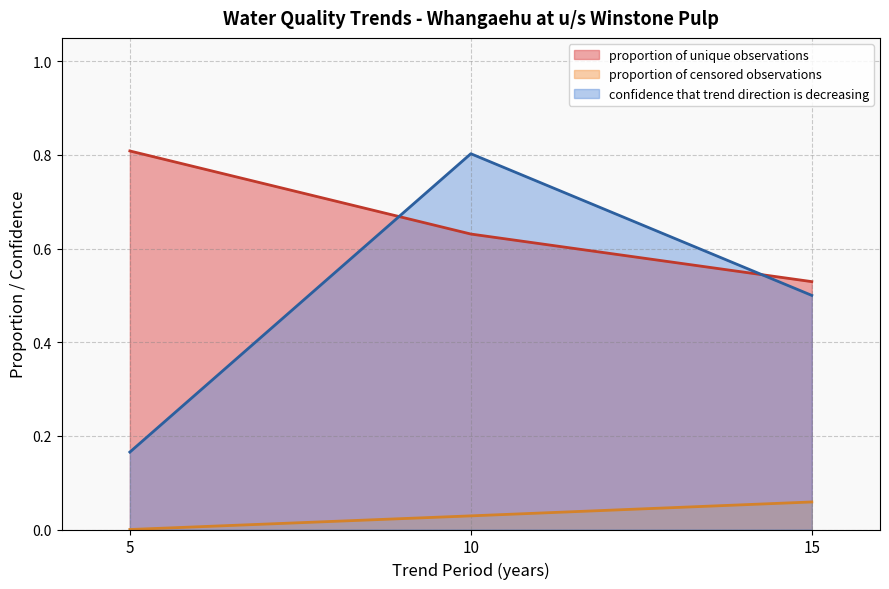

Is it true that confidence that trend direction is decreasing equals 0.8 at 10?

True